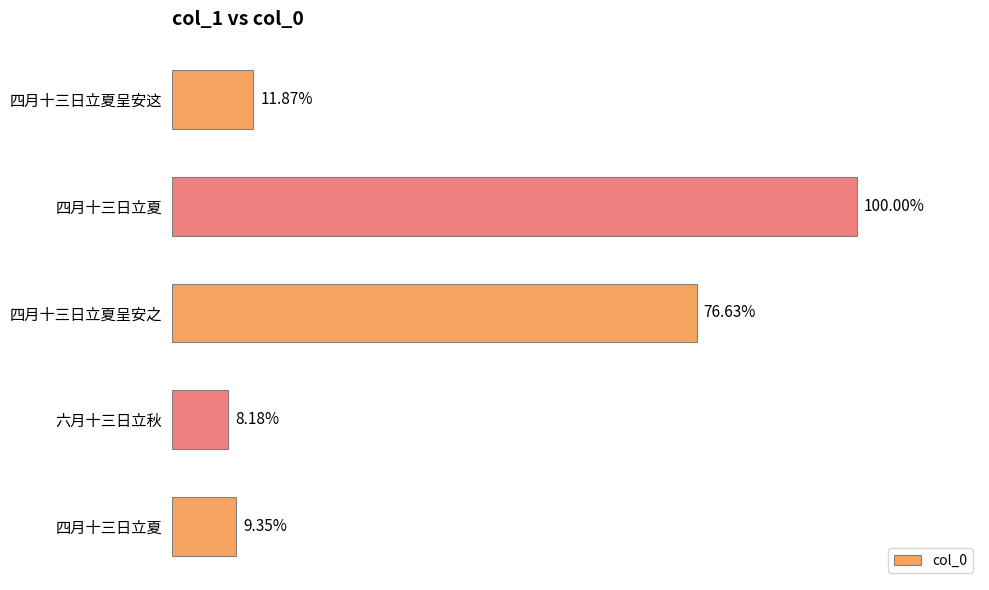

Does the chart contain any negative values?

No